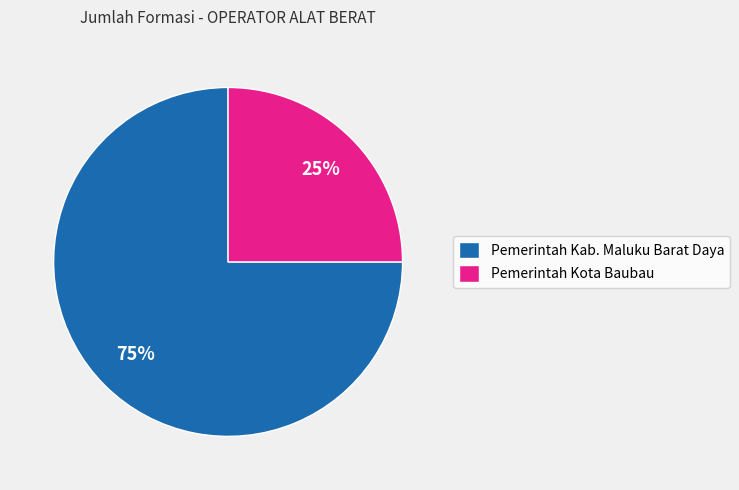

To the nearest percent, what is the difference between the Pemerintah Kota Baubau and Pemerintah Kab. Maluku Barat Daya slice percentages?

50%